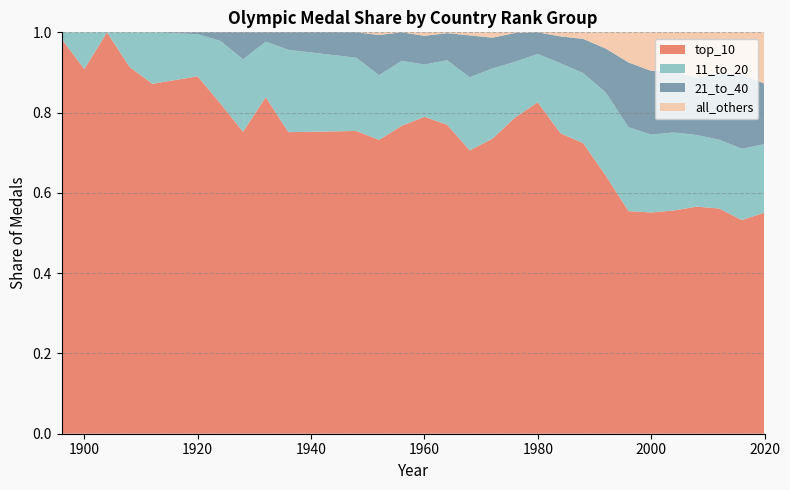

Reading left to right, list all the values displayed in this chart.

top_10: 1896=1.0	1900=0.9	1904=1.0	1908=0.9	1912=0.9	1920=0.9	1924=0.8	1928=0.8	1932=0.8	1936=0.8	1948=0.8	1952=0.7	1956=0.8	1960=0.8	1964=0.8	1968=0.7	1972=0.7	1976=0.8	1980=0.8	1984=0.7	1988=0.7	1992=0.6	1996=0.6	2000=0.6	2004=0.6	2008=0.6	2012=0.6	2016=0.5	2020=0.6
11_to_20: 1896=0.0	1900=0.1	1904=0.0	1908=0.1	1912=0.1	1920=0.1	1924=0.2	1928=0.2	1932=0.1	1936=0.2	1948=0.2	1952=0.2	1956=0.2	1960=0.1	1964=0.2	1968=0.2	1972=0.2	1976=0.1	1980=0.1	1984=0.2	1988=0.2	1992=0.2	1996=0.2	2000=0.2	2004=0.2	2008=0.2	2012=0.2	2016=0.2	2020=0.2
21_to_40: 1896=0.0	1900=0.0	1904=0.0	1908=0.0	1912=0.0	1920=0.0	1924=0.0	1928=0.1	1932=0.0	1936=0.0	1948=0.1	1952=0.1	1956=0.1	1960=0.1	1964=0.1	1968=0.1	1972=0.1	1976=0.1	1980=0.1	1984=0.1	1988=0.1	1992=0.1	1996=0.2	2000=0.2	2004=0.2	2008=0.1	2012=0.2	2016=0.2	2020=0.2
all_others: 1896=0.0	1900=0.0	1904=0.0	1908=0.0	1912=0.0	1920=0.0	1924=0.0	1928=0.0	1932=0.0	1936=0.0	1948=0.0	1952=0.0	1956=0.0	1960=0.0	1964=0.0	1968=0.0	1972=0.0	1976=0.0	1980=0.0	1984=0.0	1988=0.0	1992=0.0	1996=0.1	2000=0.1	2004=0.1	2008=0.1	2012=0.1	2016=0.1	2020=0.1